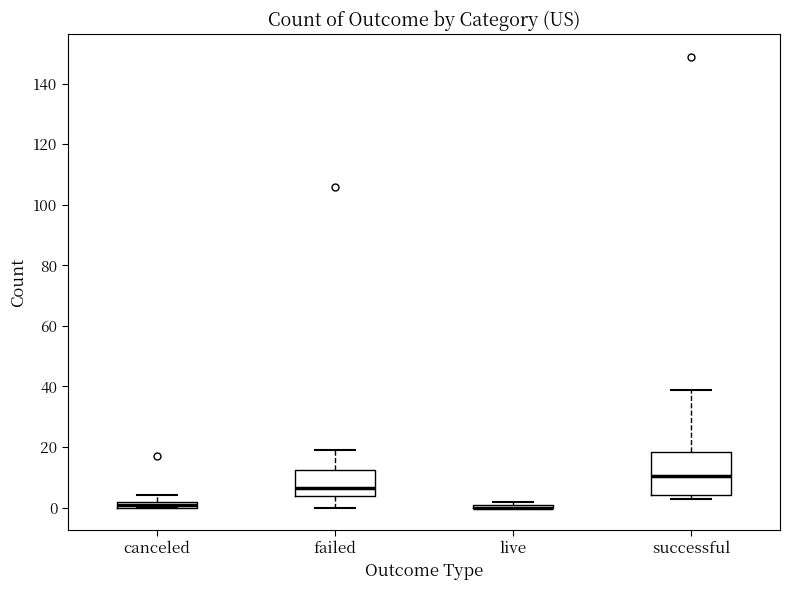

Comparing the boxes themselves (not the whiskers), which one is the tallest?

successful